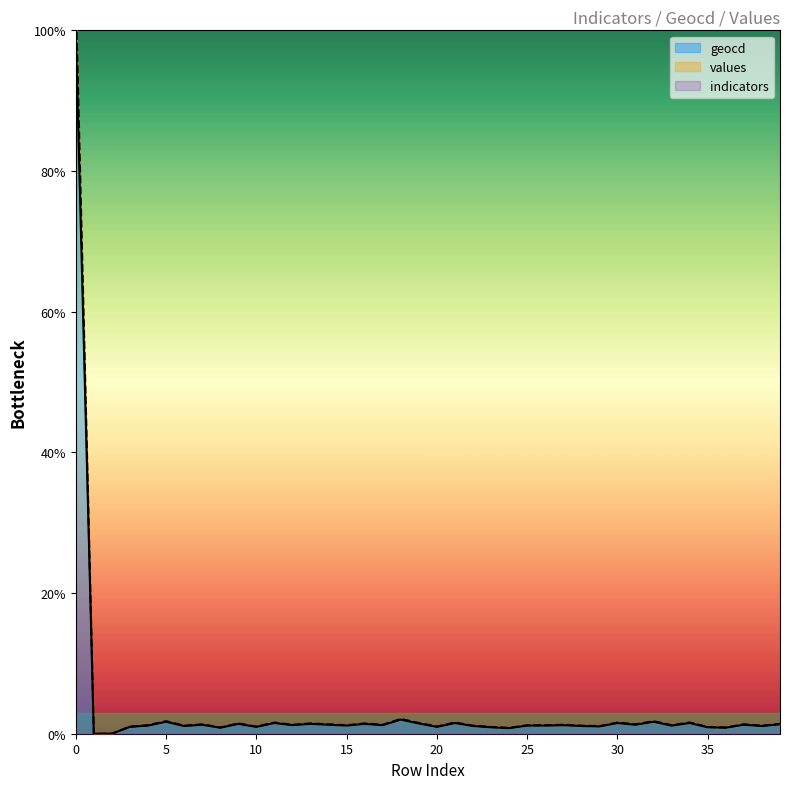

At which category does geocd reach its first local valley?

6